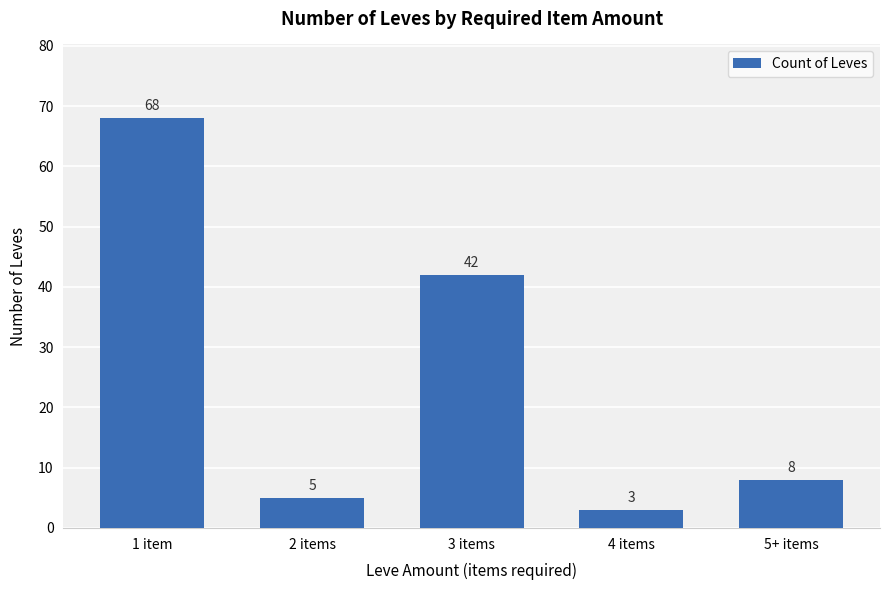

Reading left to right, transcribe all the data shown in this chart.

68	5	42	3	8